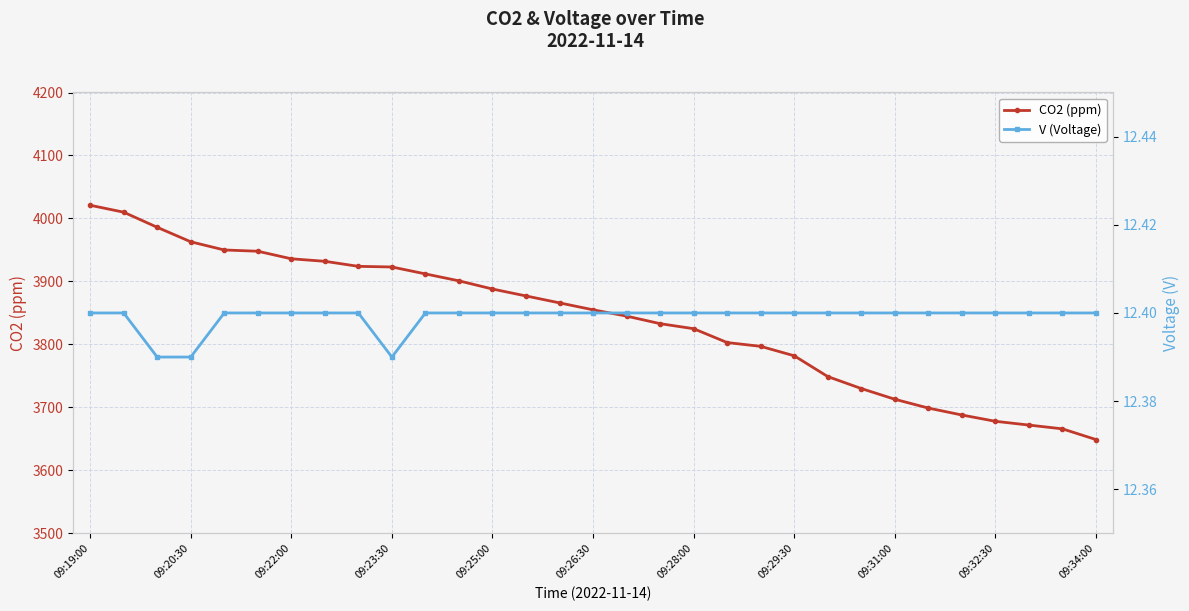

At how many categories does at least one series exceed 3363?

31